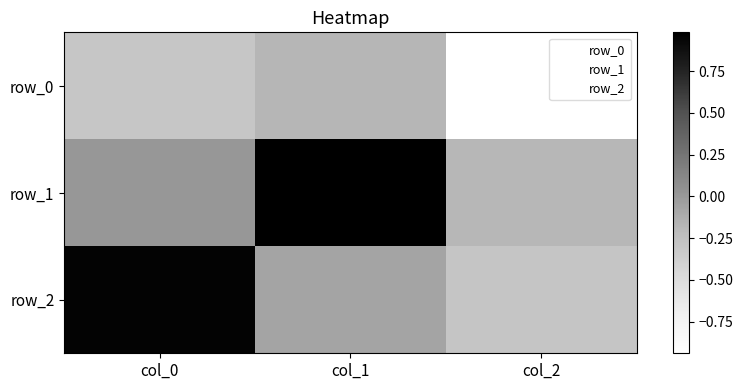

What is the lowest value of the row_2 series?

-0.3